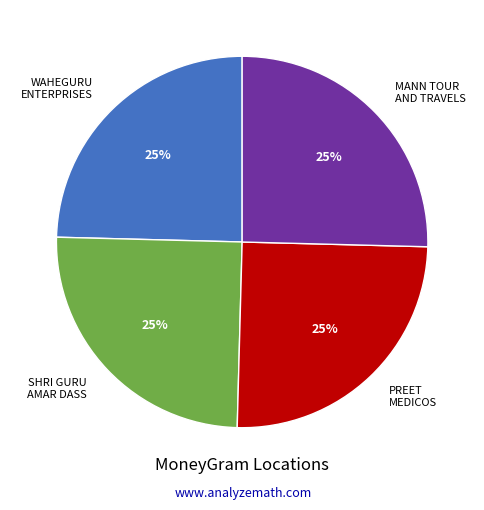

How many slices are in this pie chart?

4